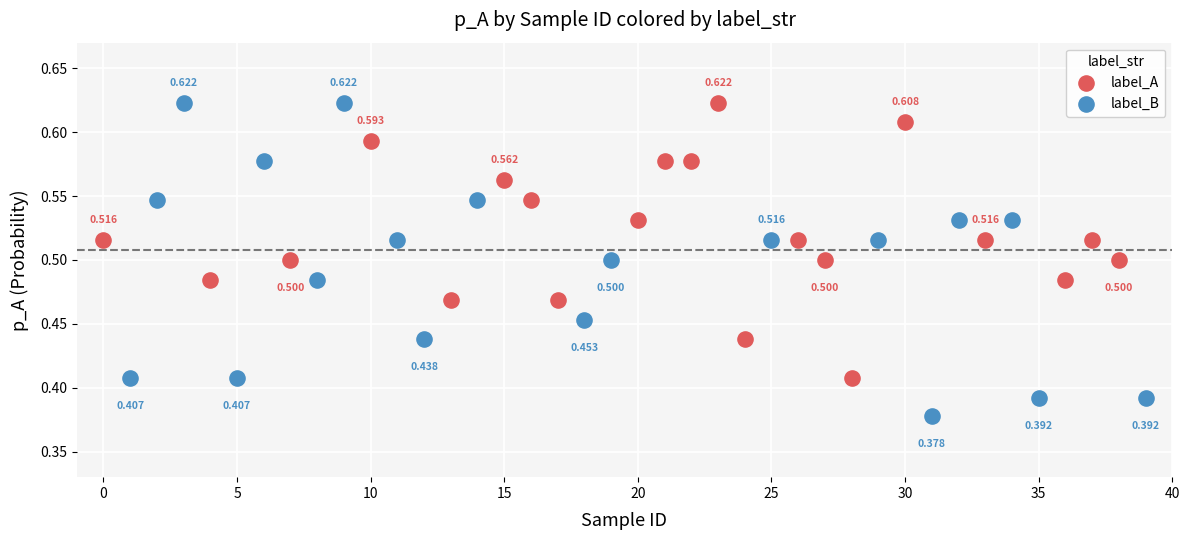

Which series contains the lowest Y value?

label_B